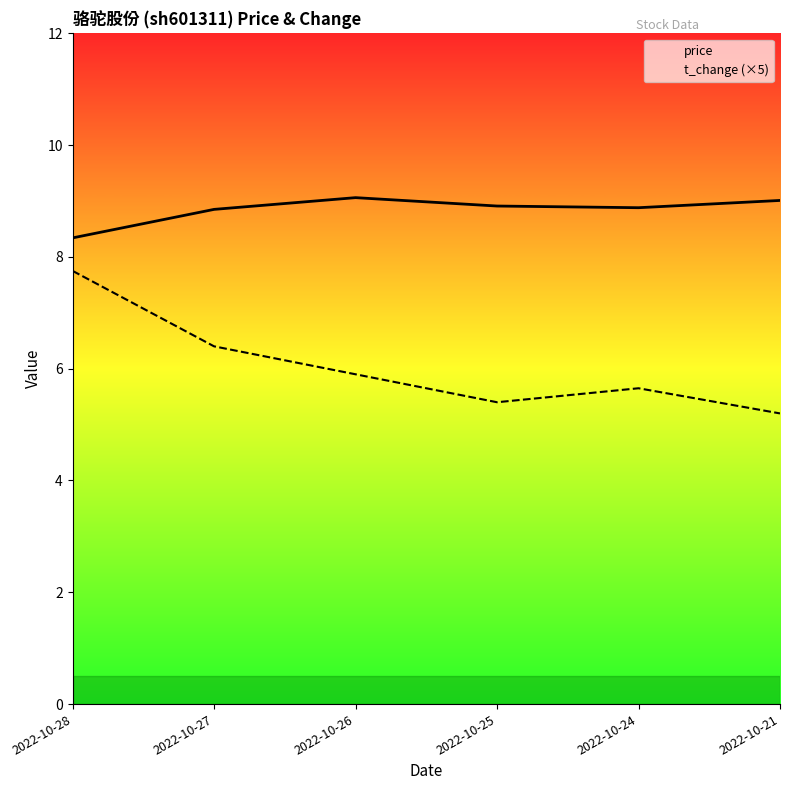

What is the total value across all series at 2022-10-21?

14.2